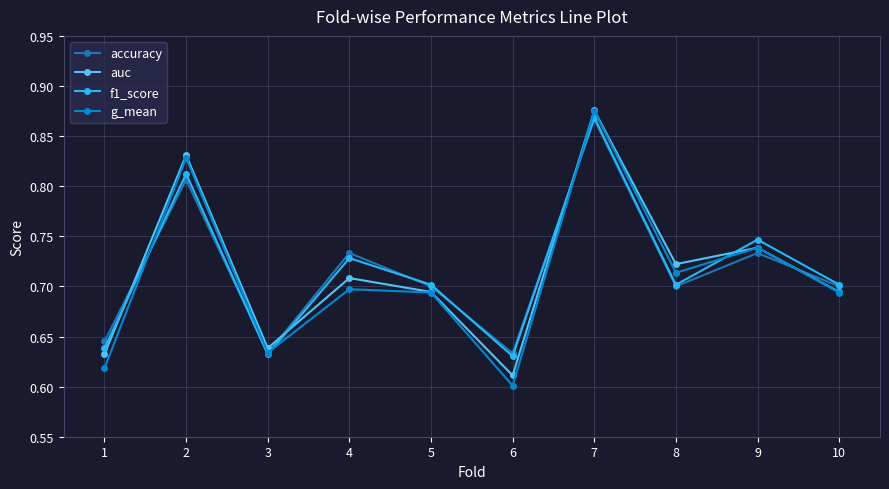

At which label is g_mean closest to 0?

6